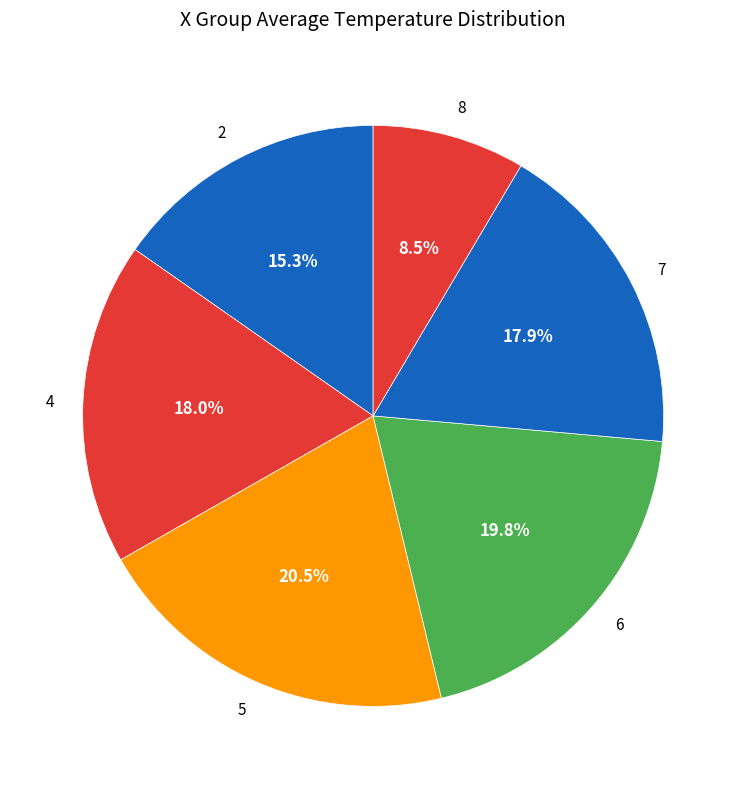

To the nearest percent, what portion does 2 represent?

15%